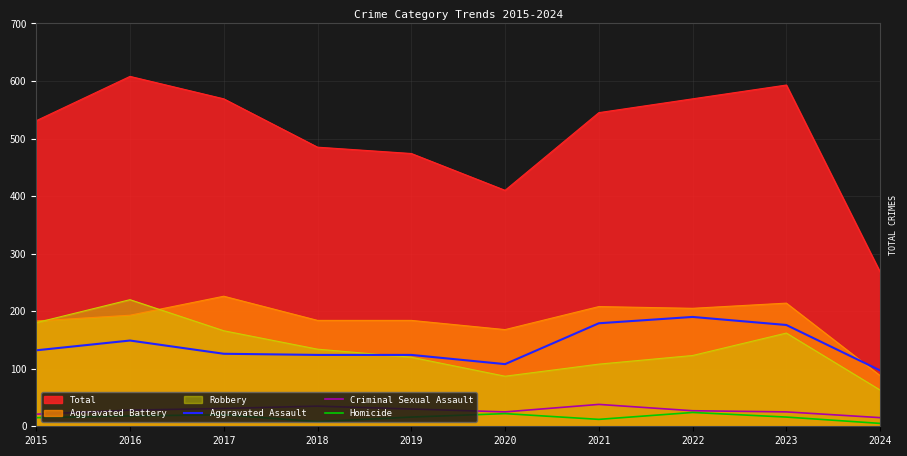

The Criminal Sexual Assault series shows 38 at 2023. True or false?

False